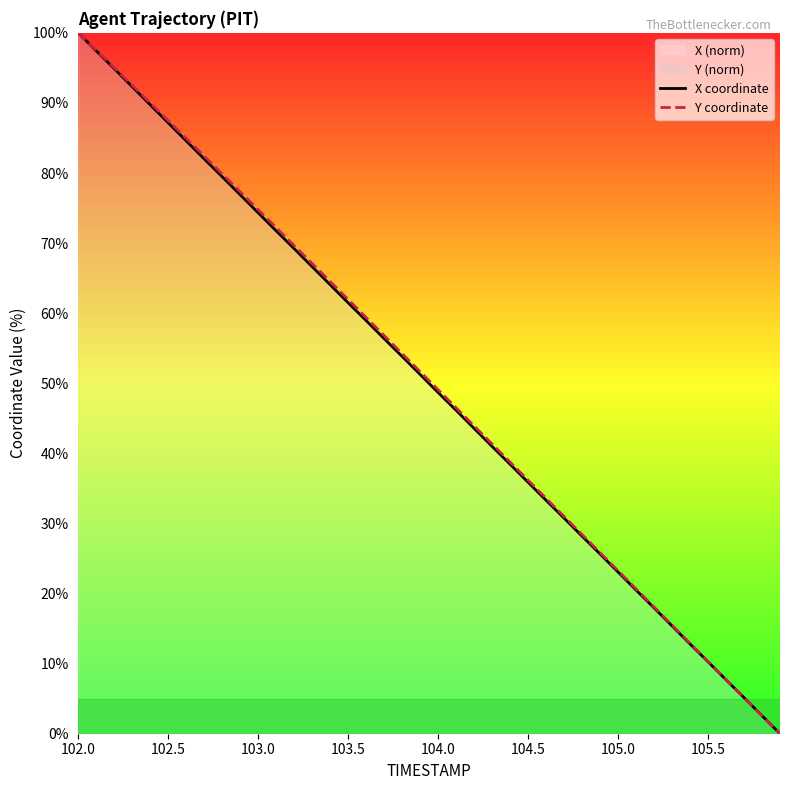

How many data points in X coordinate are less than 51?

20